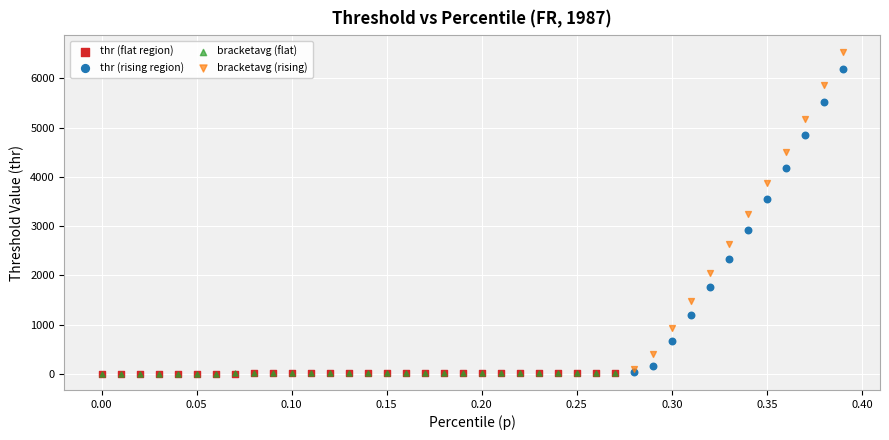

Which series has the widest spread of Y values?

bracketavg (rising)